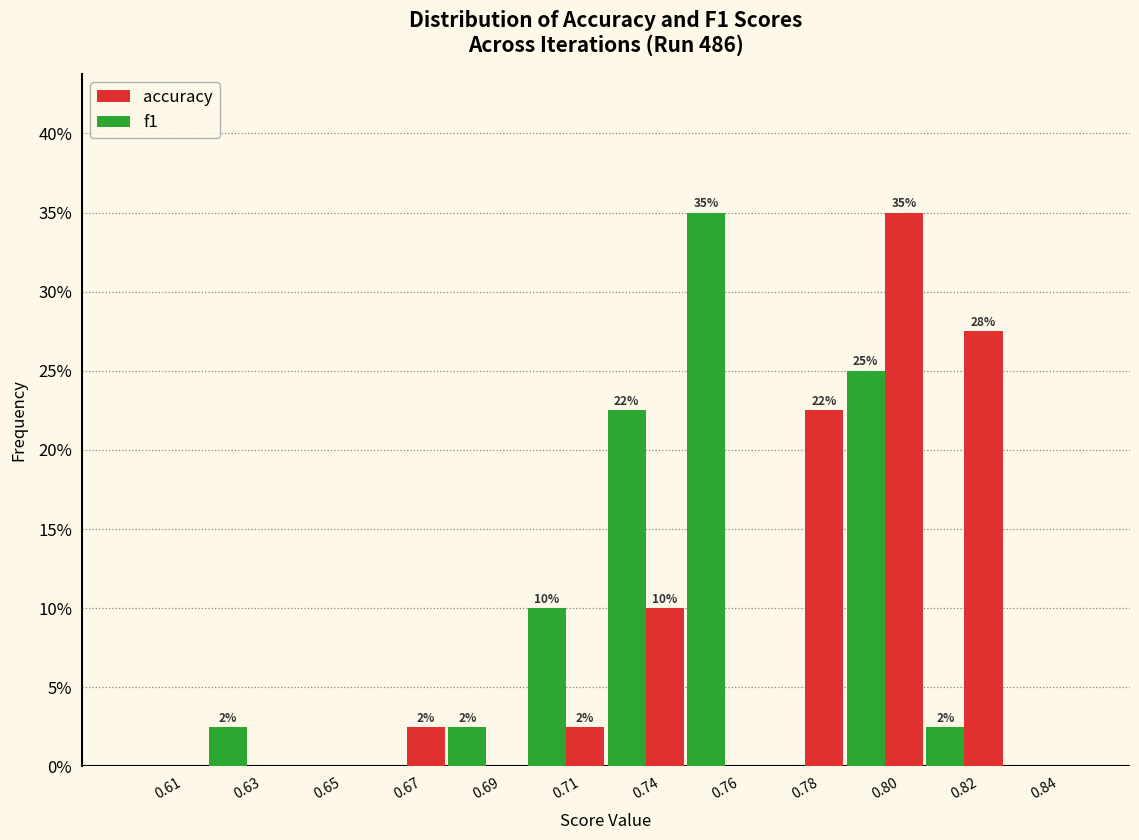

What are all the series names shown in the legend?

accuracy, f1